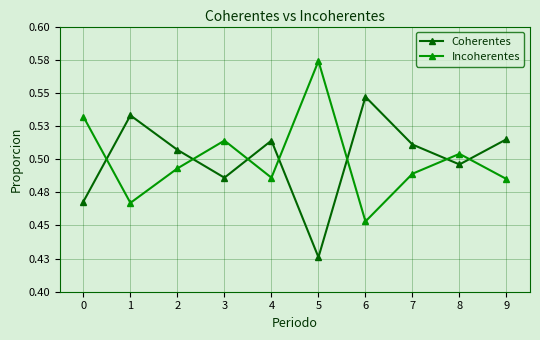

Rank the categories by Incoherentes value from highest to lowest.

5, 0, 3, 8, 2, 7, 4, 9, 1, 6